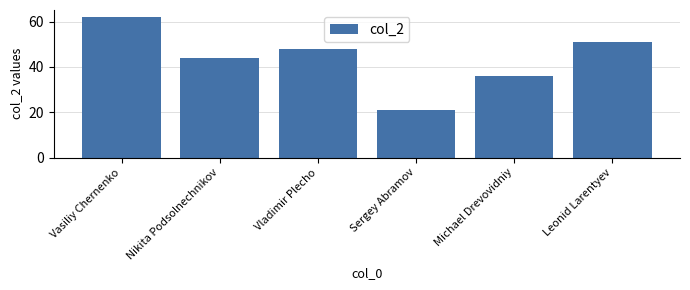

How many bars are there in total?

6